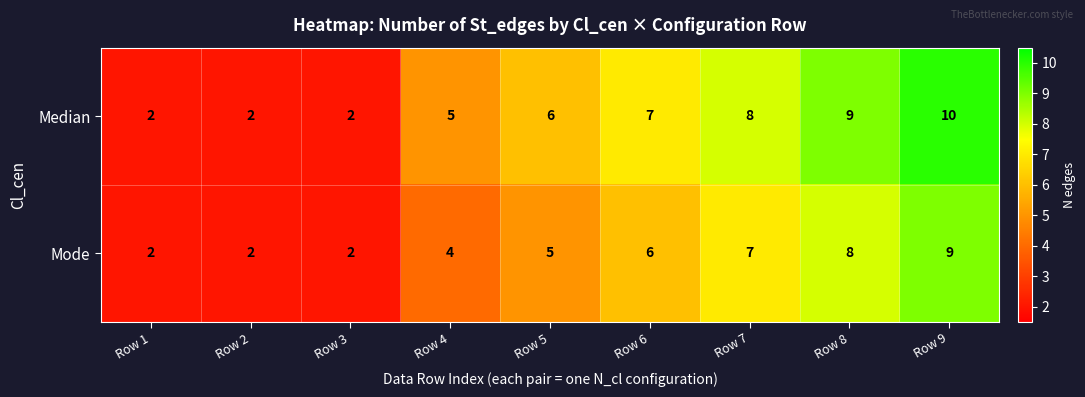

Rank the series at Row 6 from highest to lowest value.

Median, Mode